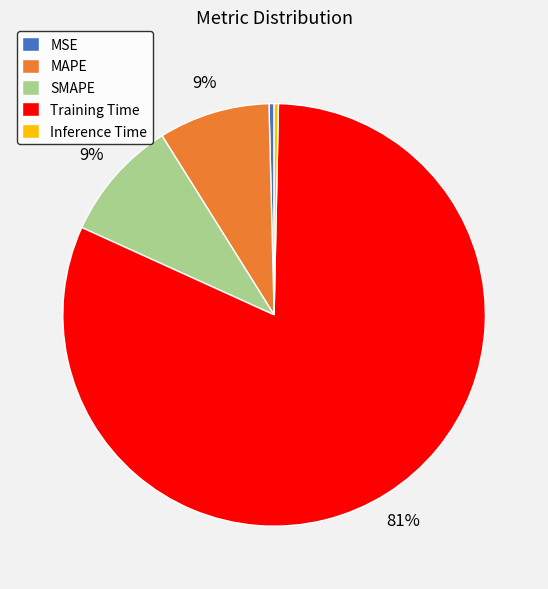

Which slice is the largest?

Training Time